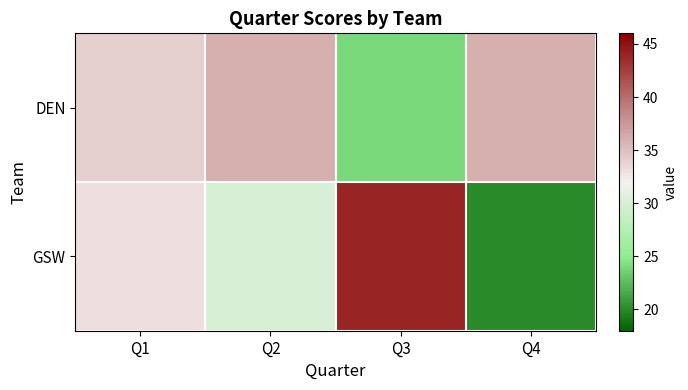

Which series has the largest total across all categories?

DEN